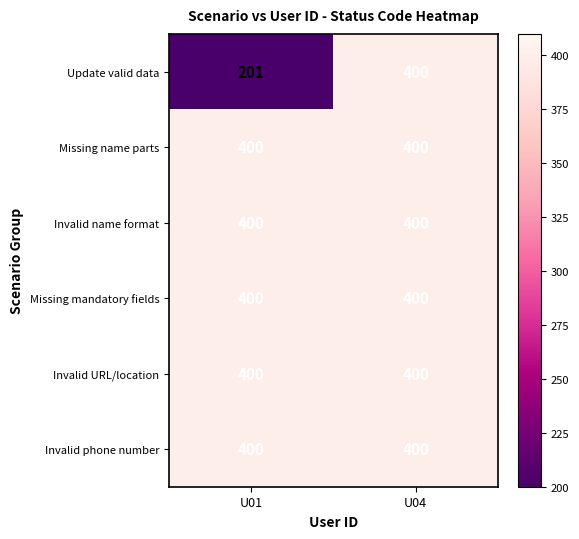

Is it true that Missing mandatory fields equals 712 at U04?

False